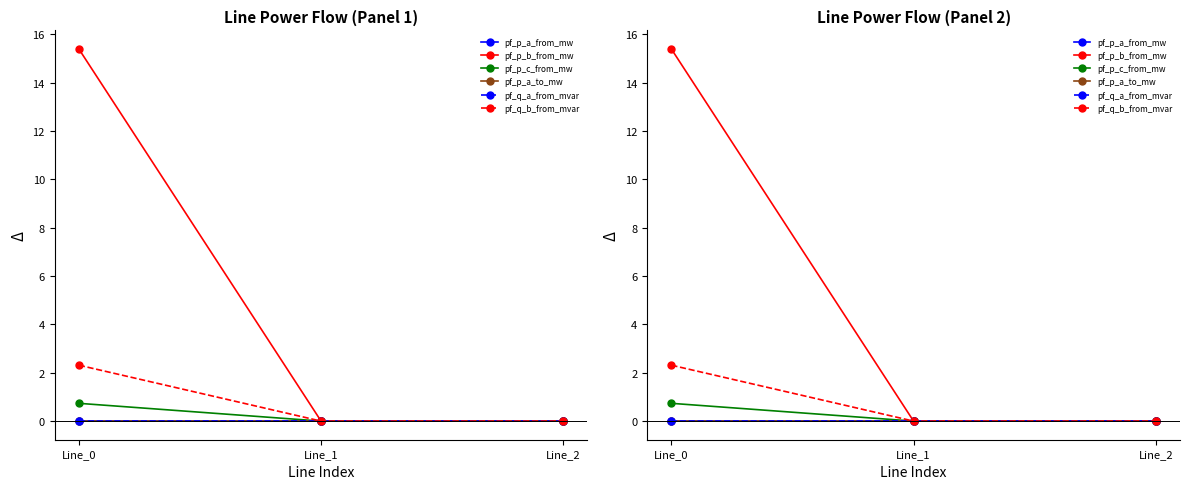

How many values in the pf_q_b_from_mvar series are below 0?

2